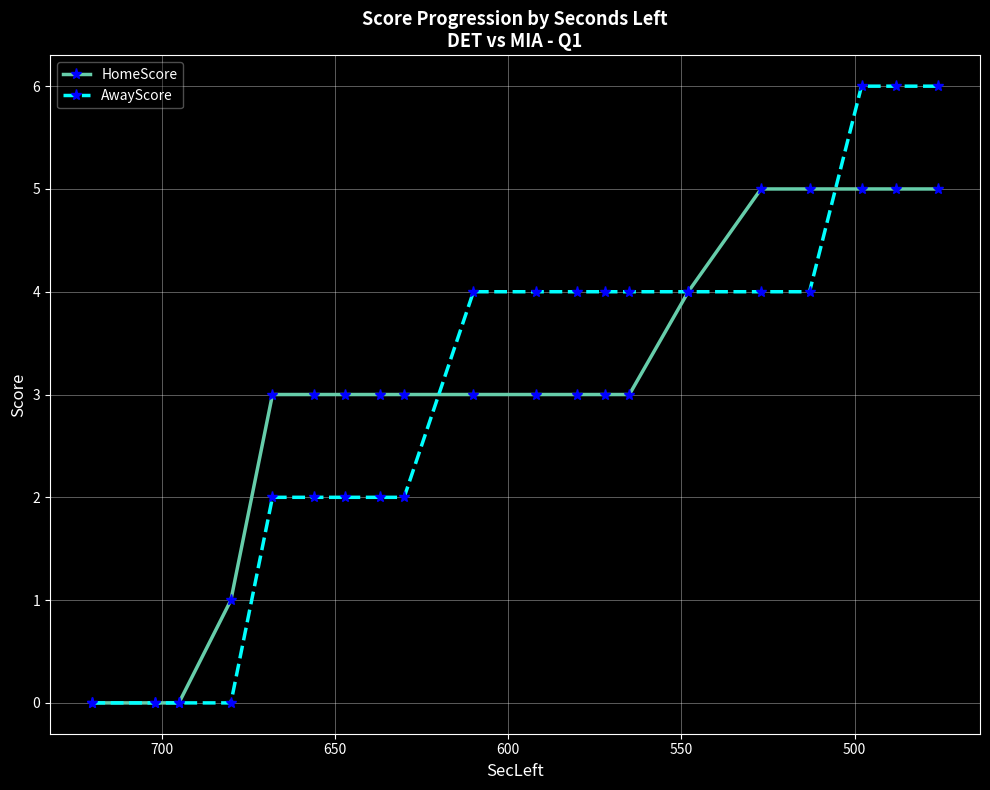

True or false: AwayScore has more than 1 points higher than both neighbors.

False